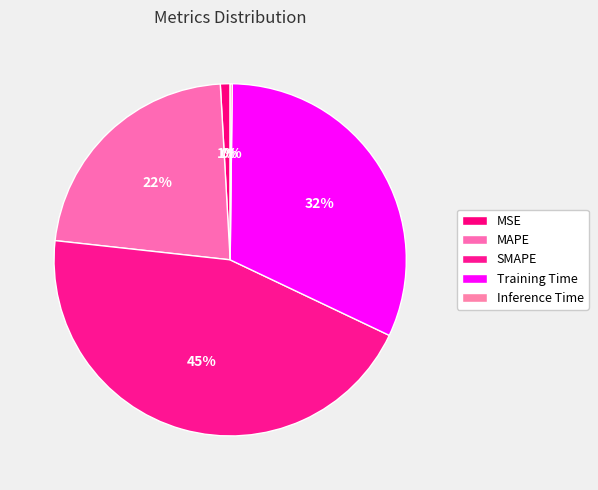

How many slices are in this pie chart?

5